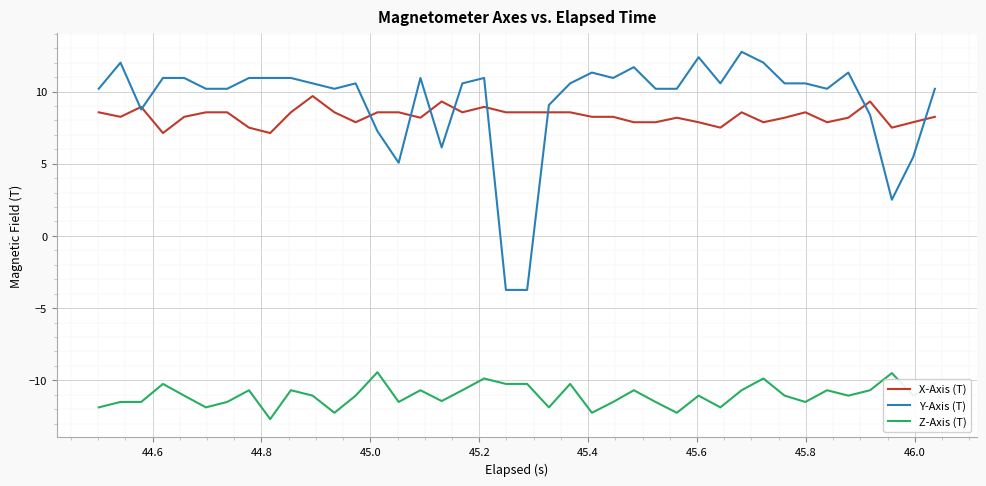

List the series in order of their peak value, highest first.

Y-Axis (T), X-Axis (T), Z-Axis (T)